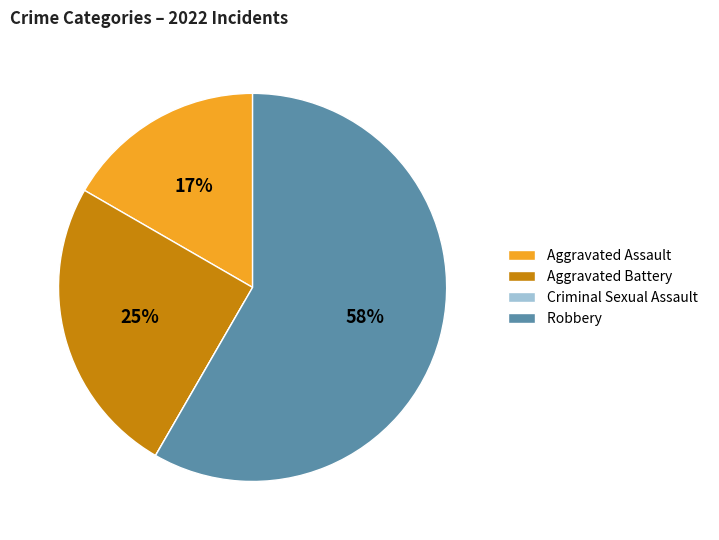

Which category has the biggest portion of the pie?

Robbery